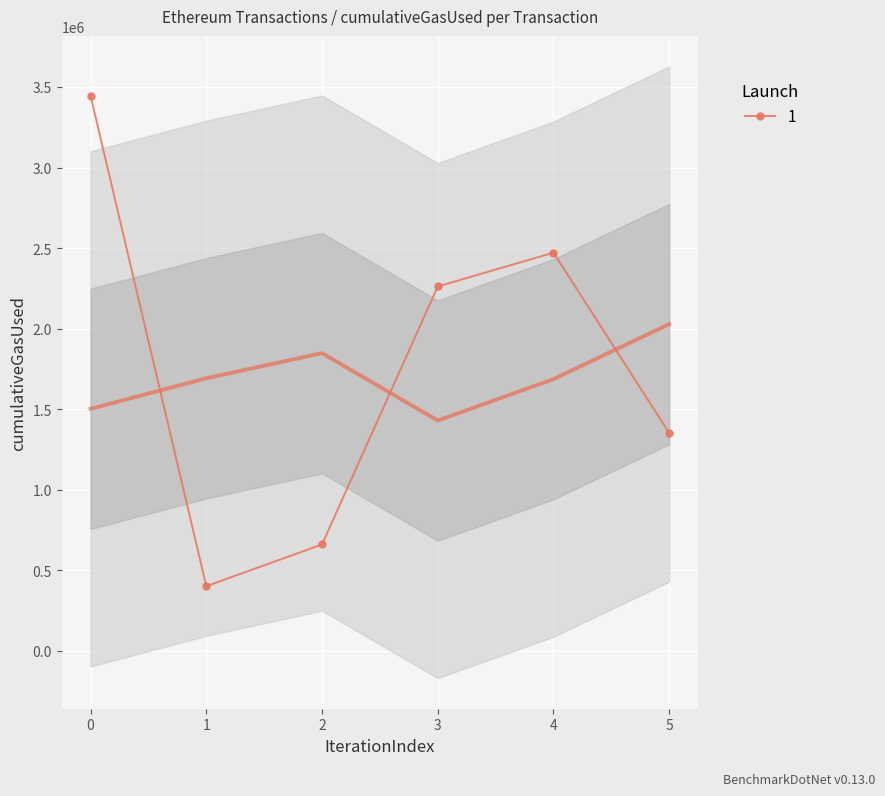

What is the value of the 6th point from the left?

1351882